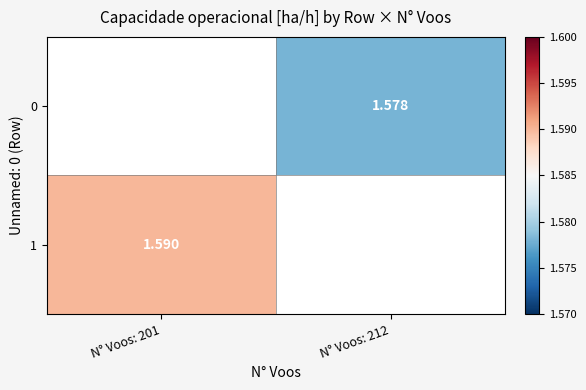

How many values in 0 are above zero?

1